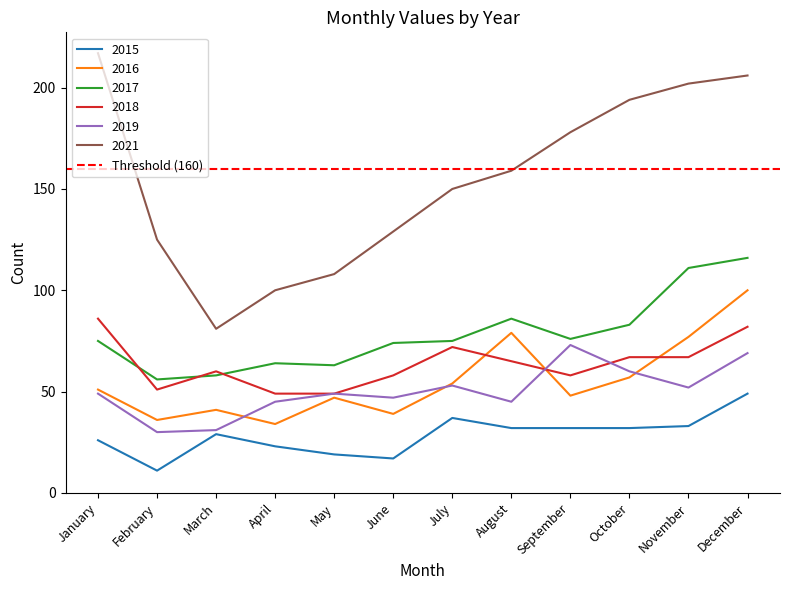

Between January and November, which is larger?

November